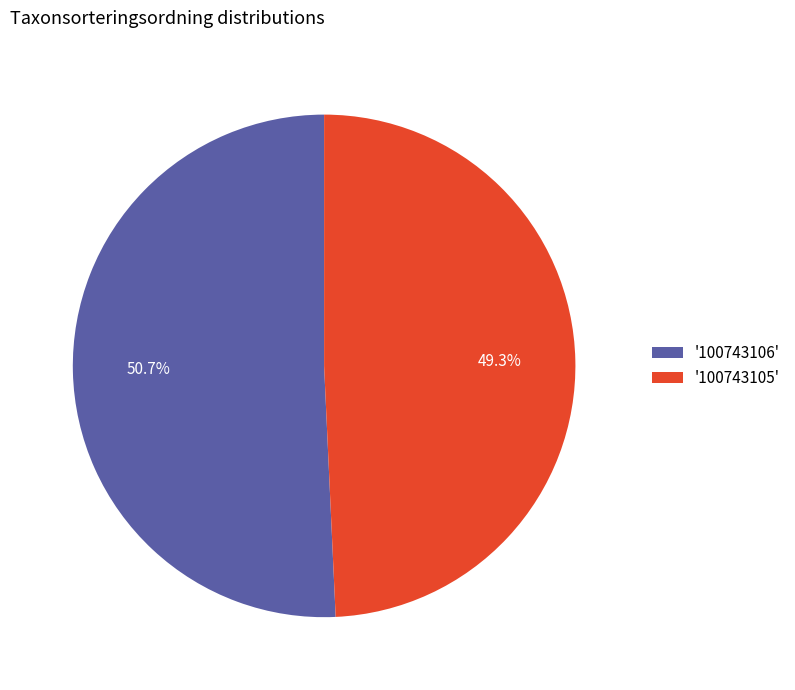

Approximately how many times larger is the value at '100743106' compared to '100743105'?

1.0